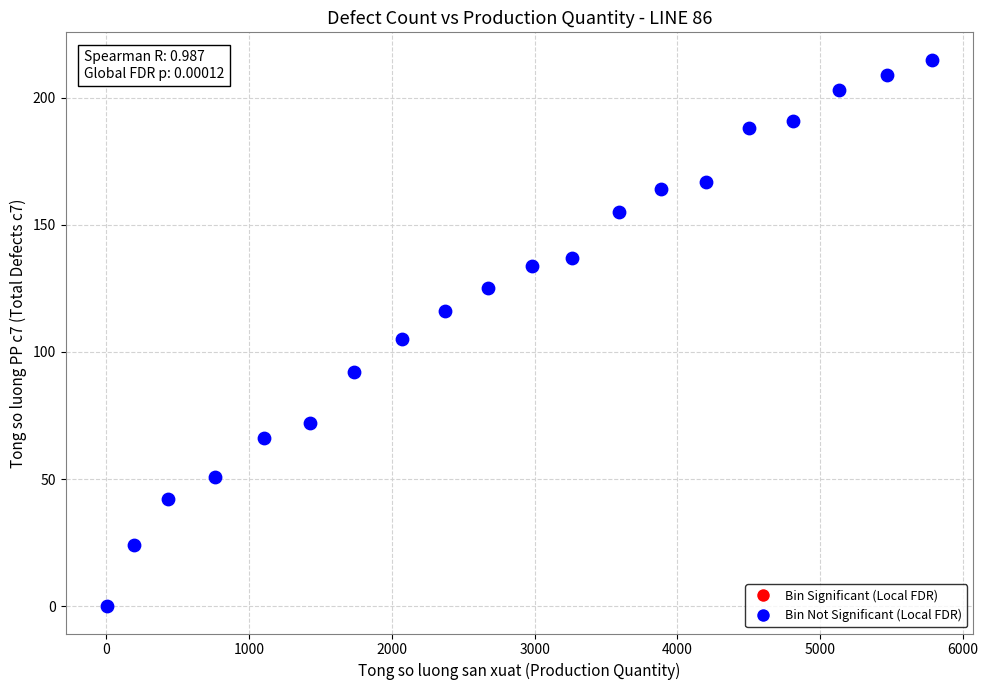

What is the range of Y values (max minus min)?

215